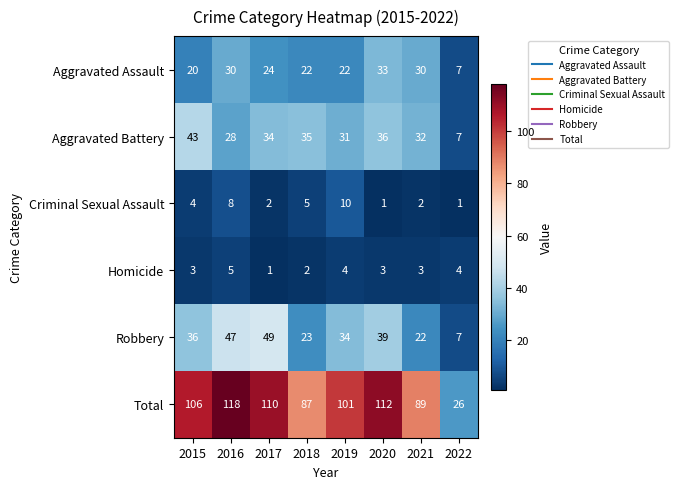

What value does the Robbery series have at 2022?

7